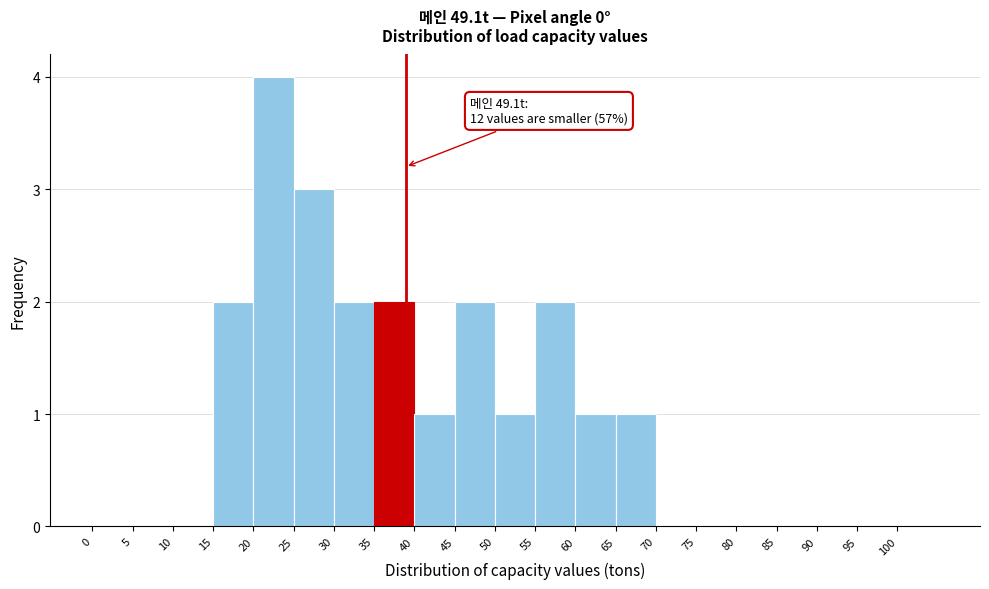

Over which range of the x-axis is the bar tallest?

20 to 25